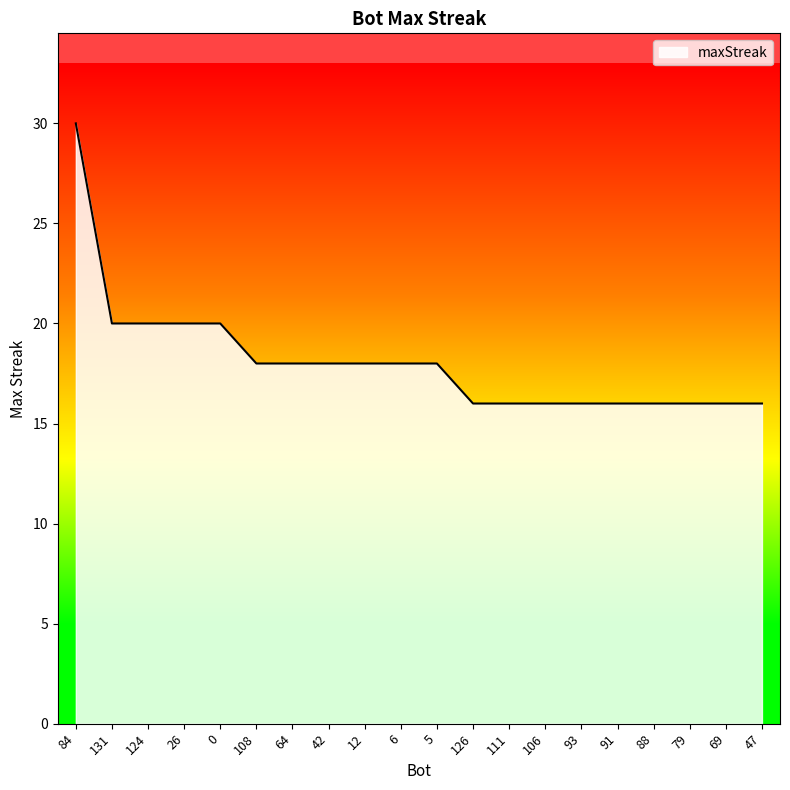

Which has a higher value, 47 or 108?

108